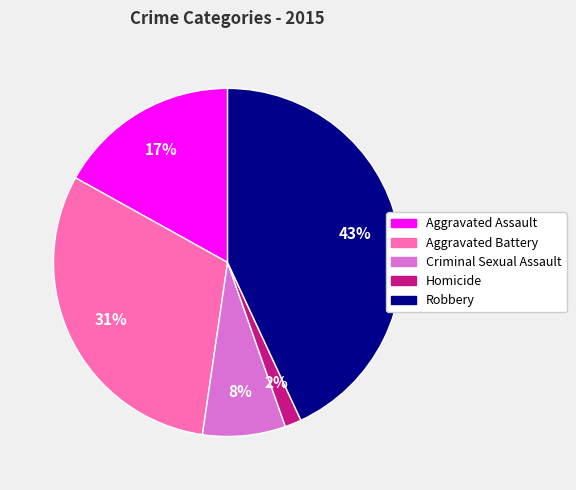

To the nearest percent, what portion does Homicide represent?

2%